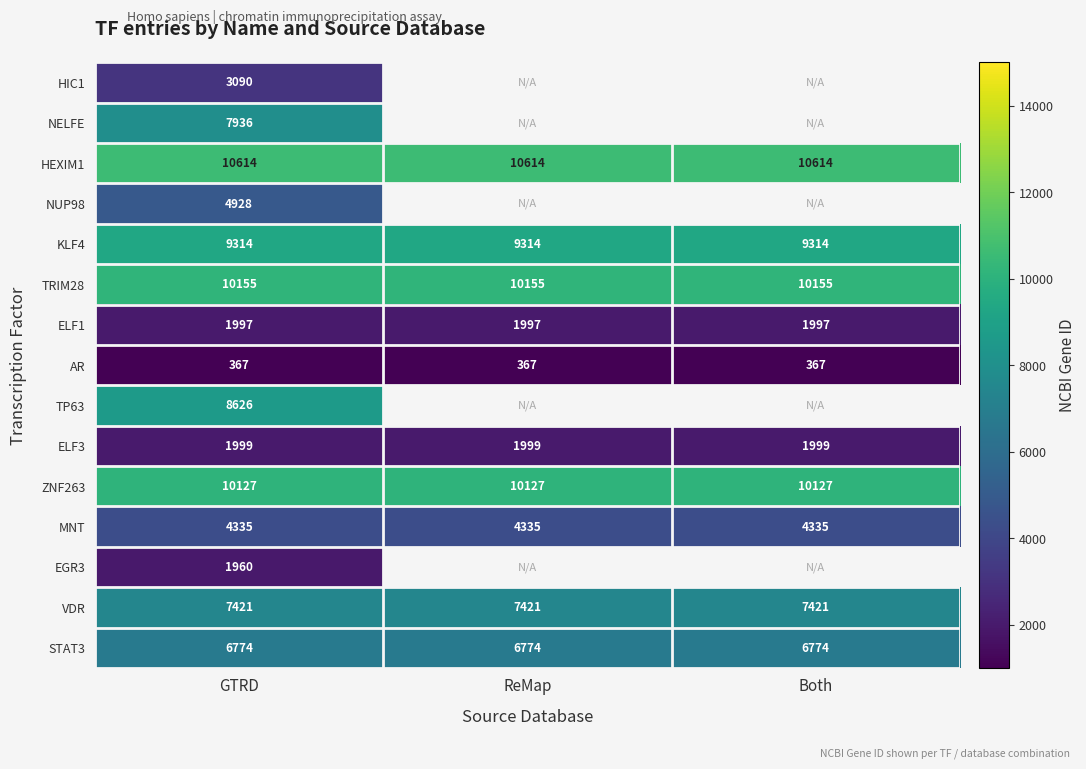

Is it true that AR equals 367 at ReMap?

True